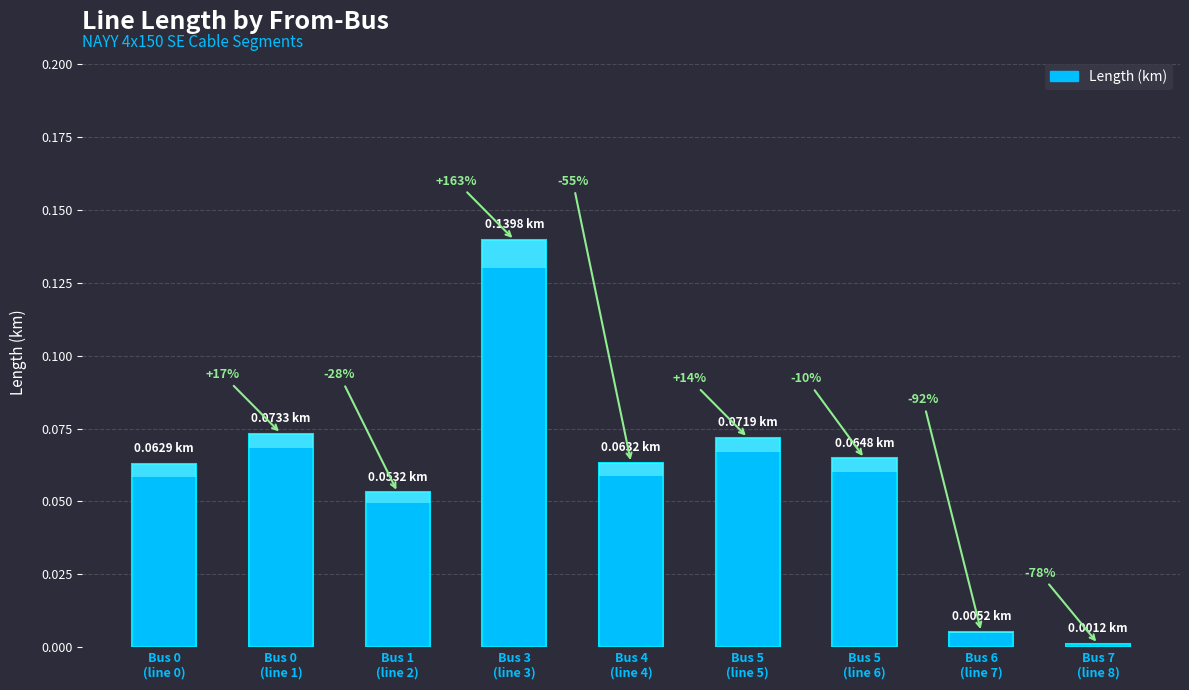

Reading right to left, extract all data points from this chart.

0.0	0.0	0.1	0.1	0.1	0.1	0.1	0.1	0.1